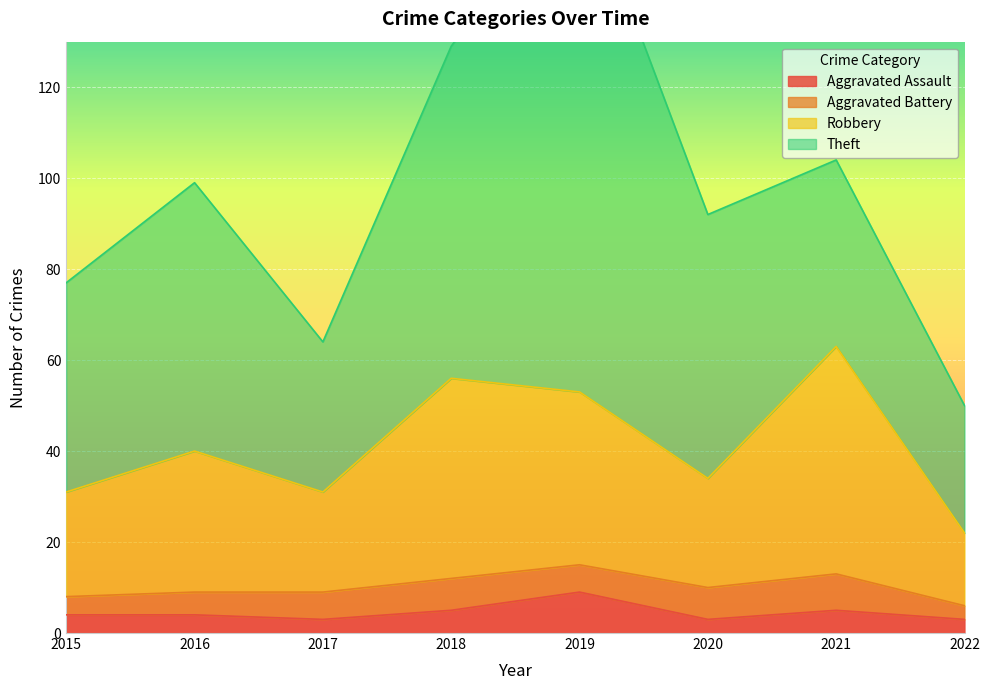

What is the highest value of the Aggravated Assault series?

9